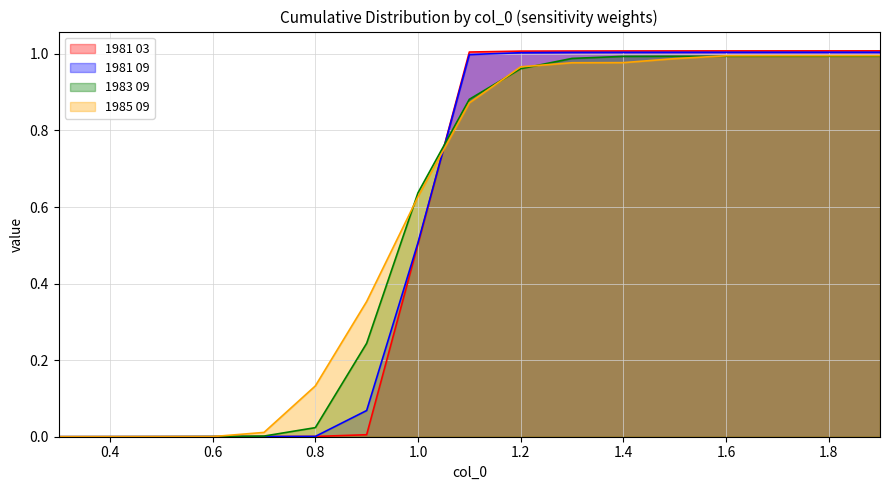

True or false: 1981 03 has more than 2 interior local peaks.

False